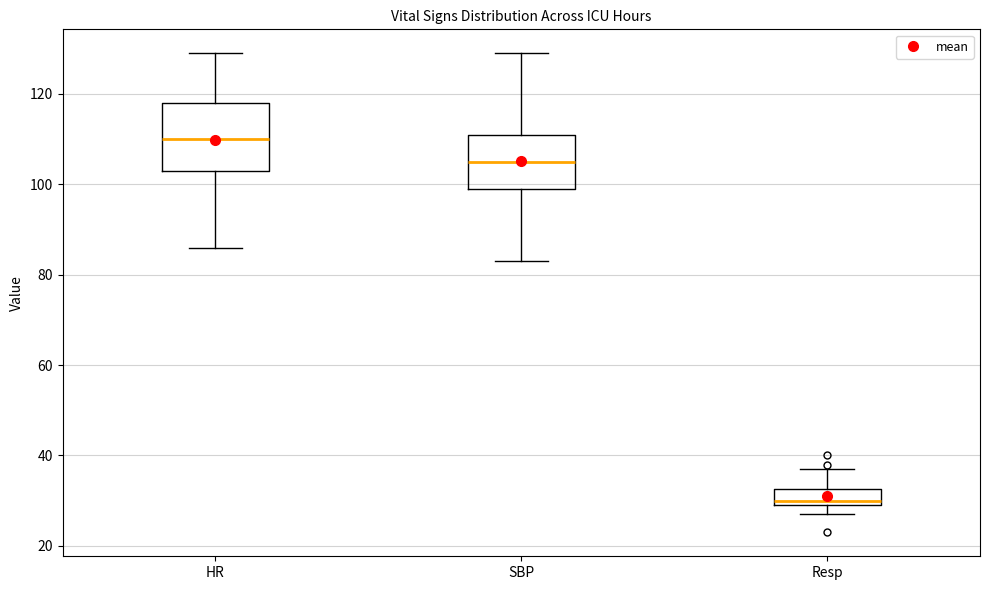

Comparing the boxes themselves (not the whiskers), which one is the tallest?

HR